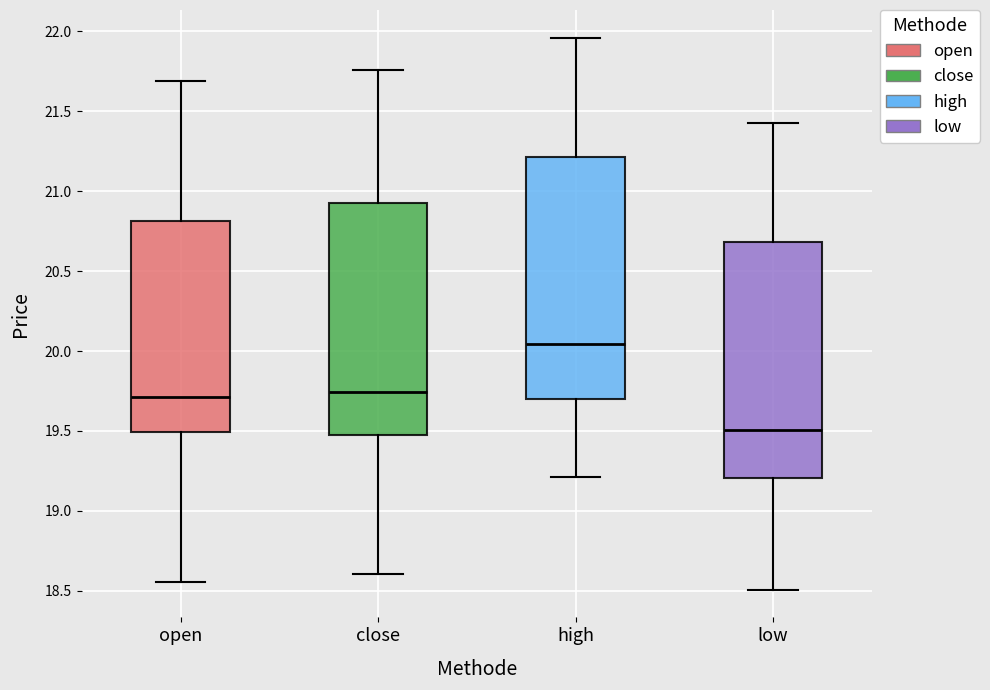

Reading left to right, transcribe this box plot: for each box, give where its median line is, the range the box spans, and where its two whiskers end, as read against the y-axis. The values are not printed on the chart, so give them approximately, as read against the axis.

open: median 19.70, box 19.50 to 20.80, whiskers 18.55 to 21.70
close: median 19.75, box 19.45 to 20.90, whiskers 18.60 to 21.75
high: median 20.05, box 19.70 to 21.20, whiskers 19.20 to 21.95
low: median 19.50, box 19.20 to 20.70, whiskers 18.50 to 21.45